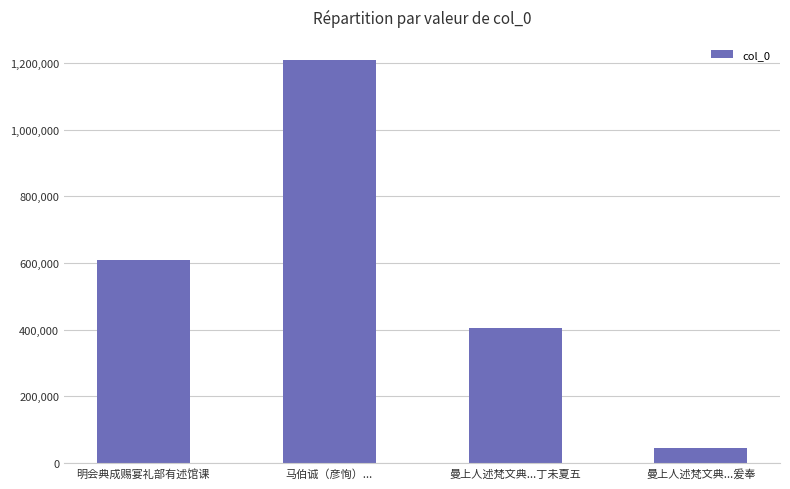

List the labels in order of value, smallest first.

曼上人述梵文典...爰奉, 曼上人述梵文典...丁未夏五, 明会典成赐宴礼部有述馆课, 马伯诚（彦恂）...